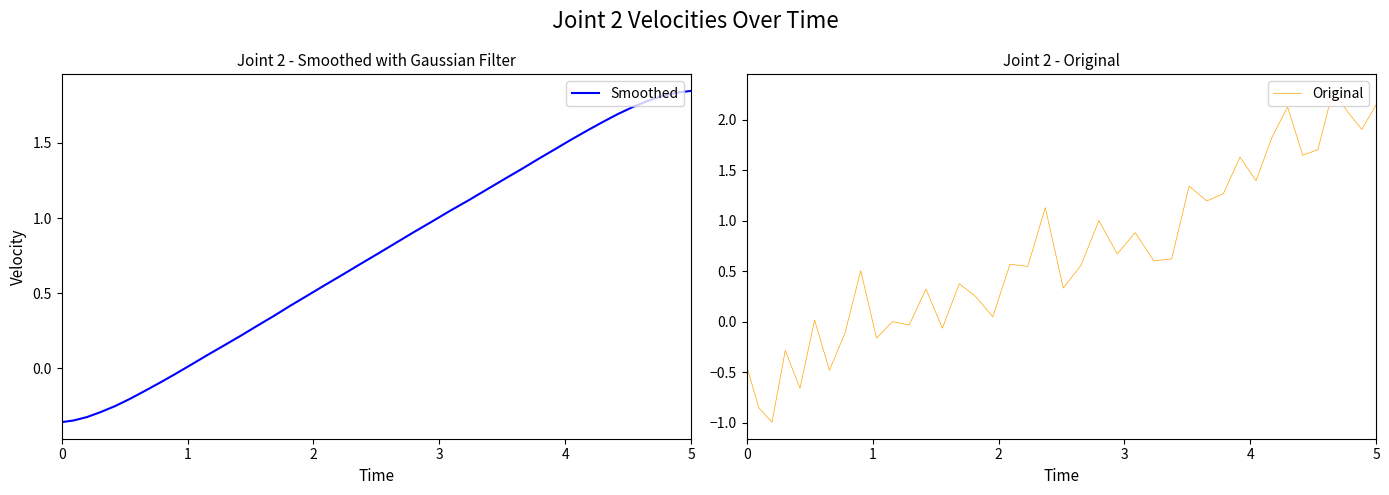

What is the minimum value for Smoothed?

-0.4